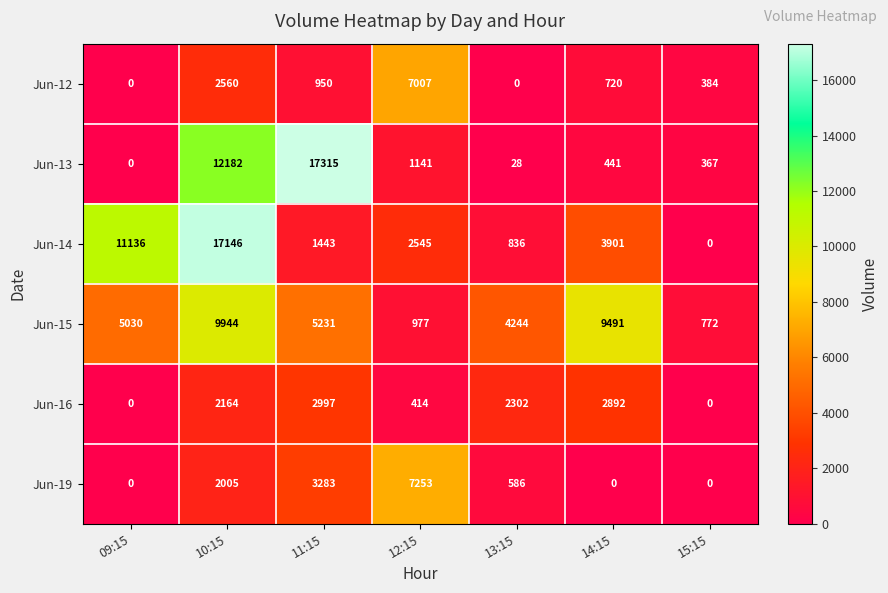

Which series has the largest range (max minus min)?

Jun-13